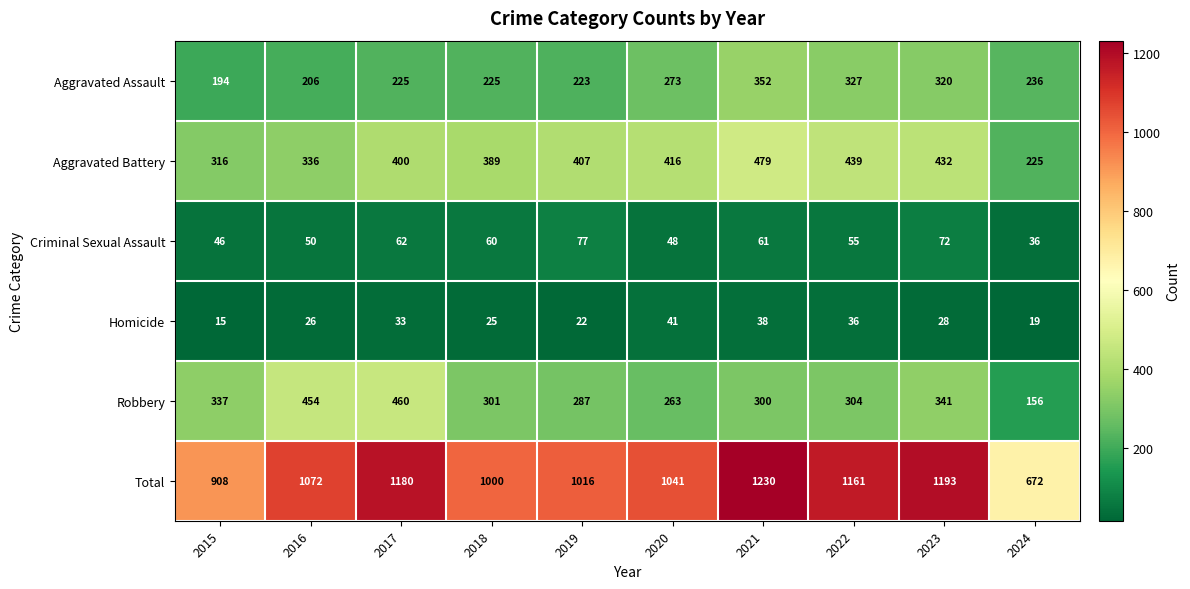

List the series in order of their peak value, lowest first.

Homicide, Criminal Sexual Assault, Aggravated Assault, Robbery, Aggravated Battery, Total